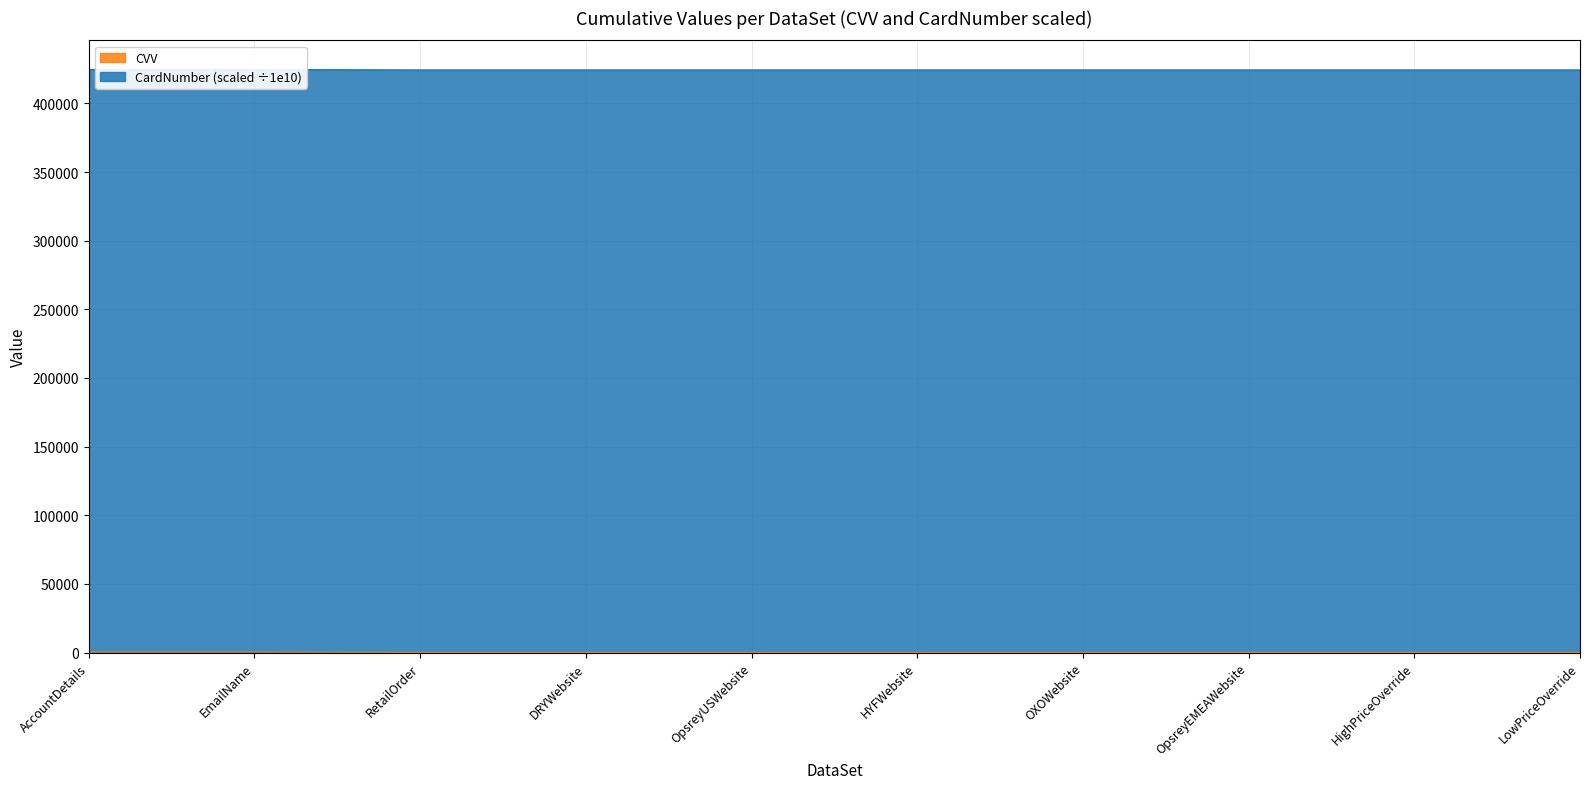

How many points are higher than both their immediate neighbors (excluding endpoints)?

1